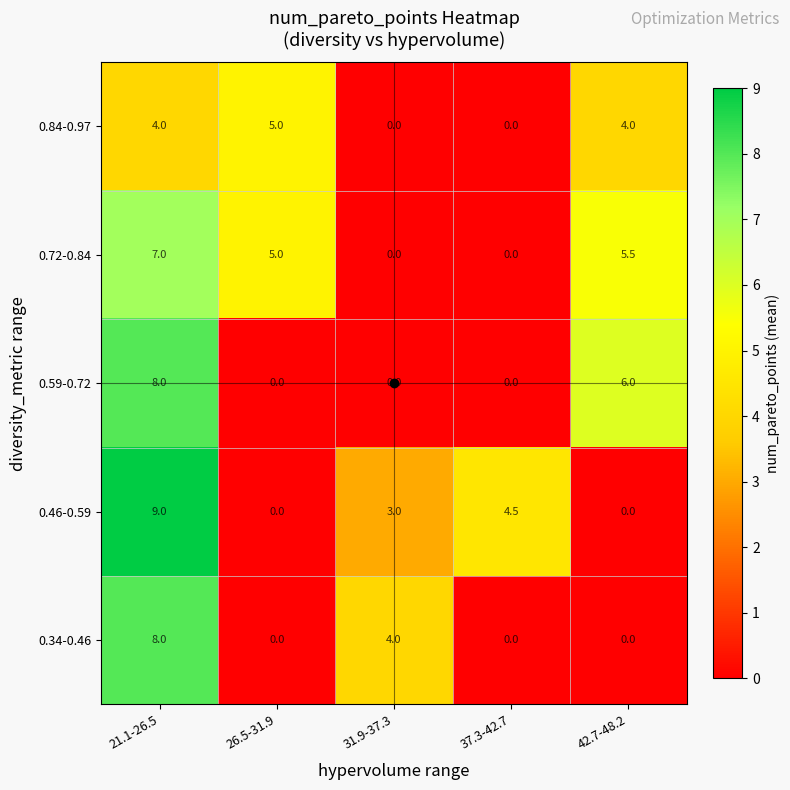

How many categories are shown in the chart?

5